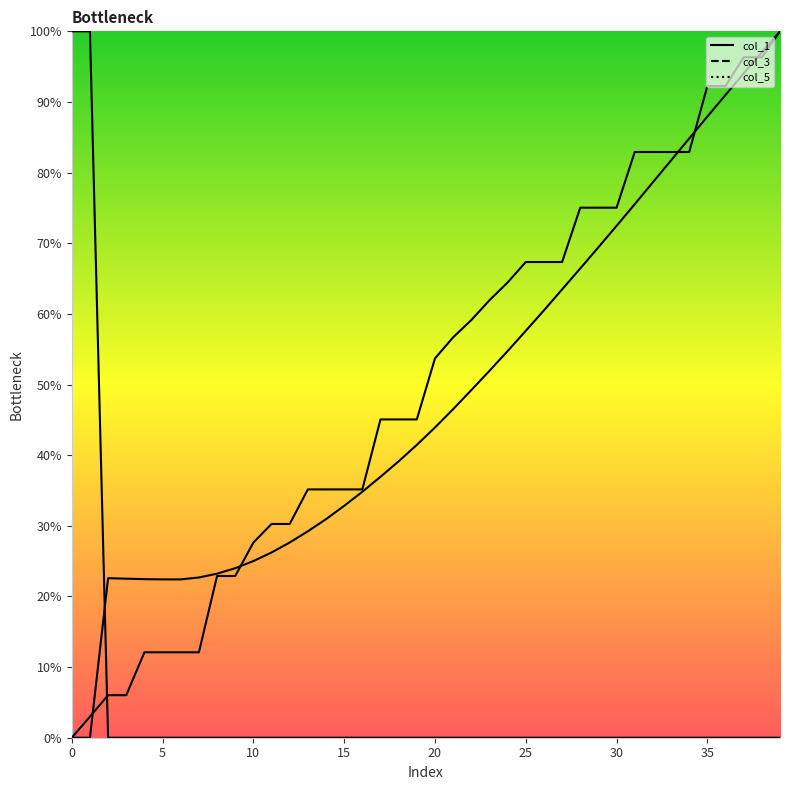

What is the label of the 14th point from the left?

13